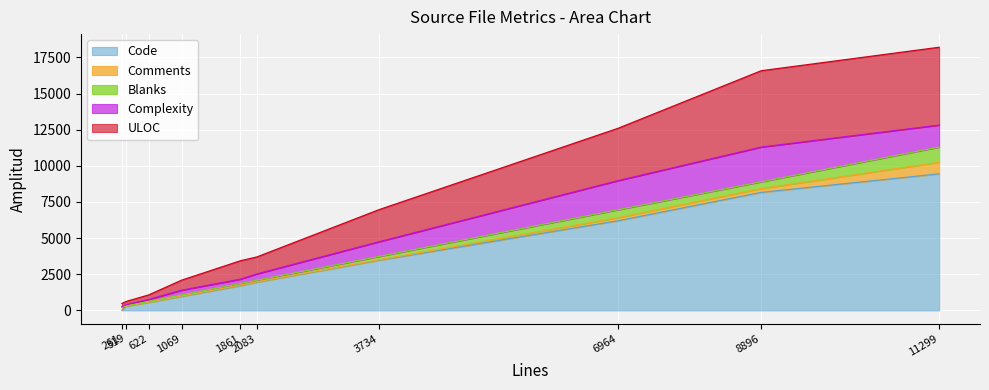

Which series has the widest spread of values?

Code